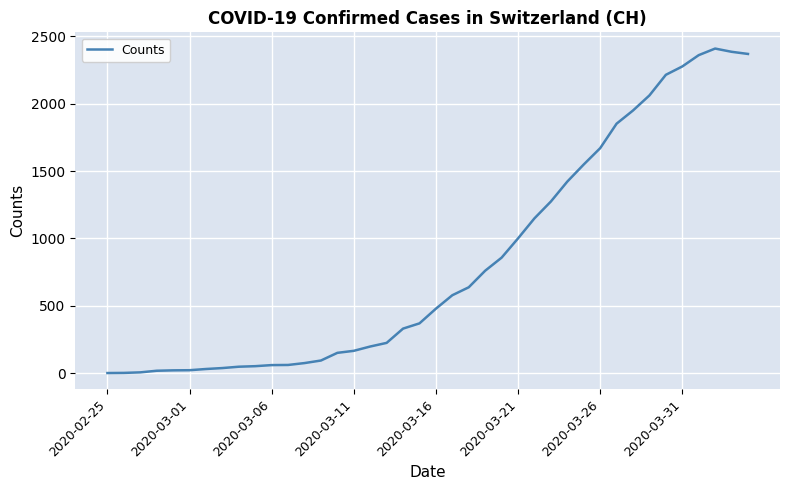

What is the difference between the maximum and second lowest values?

2409